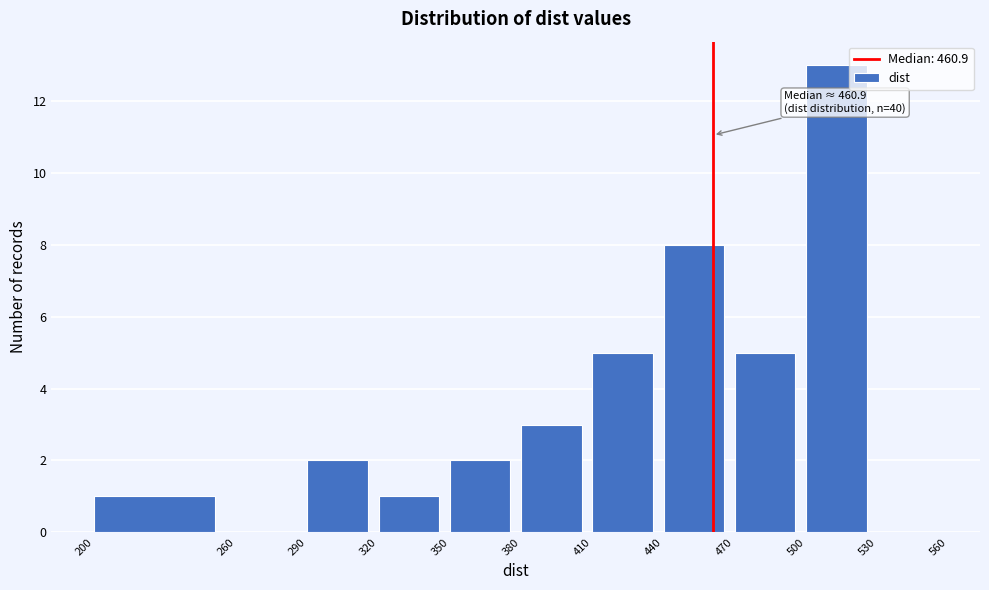

Over which range of the x-axis is the bar tallest?

500 to 530